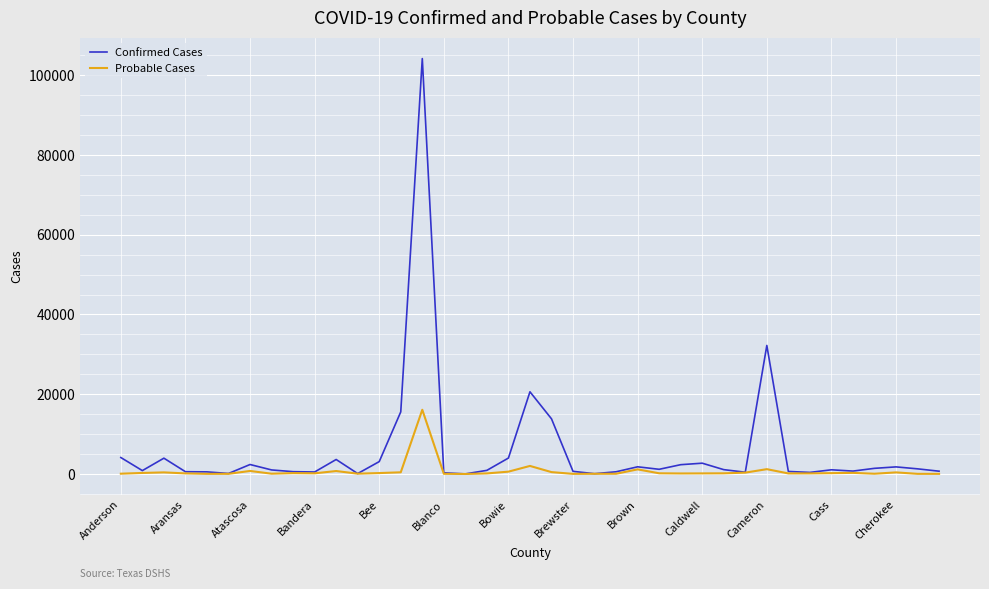

Which series has the widest spread of values?

Confirmed Cases